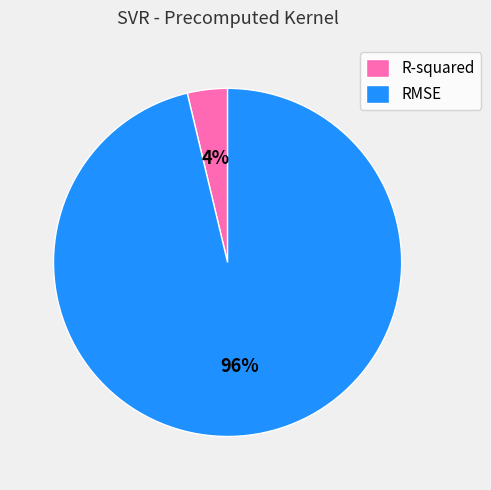

True or false: RMSE accounts for 88% of the total.

False